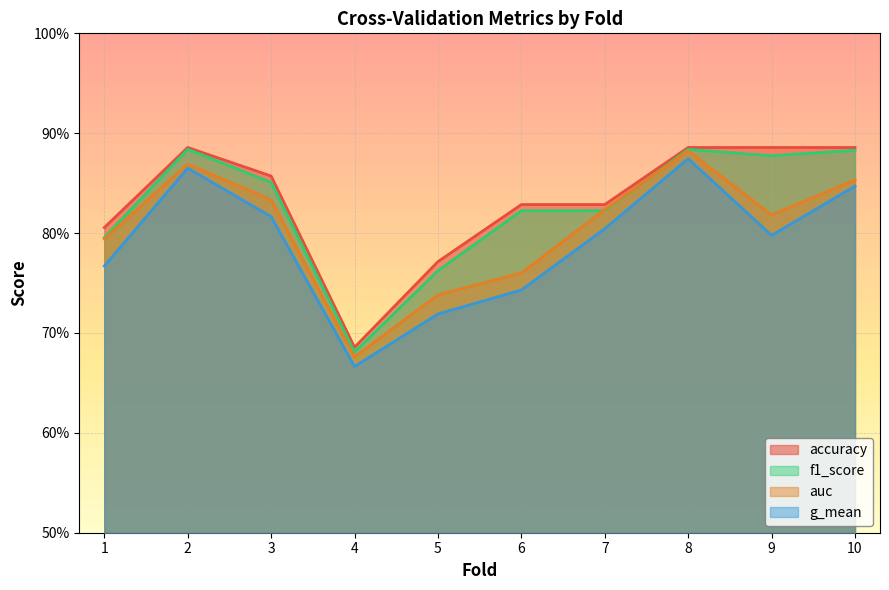

Reading left to right, extract all data points from this chart.

accuracy: 0.8	0.9	0.9	0.7	0.8	0.8	0.8	0.9	0.9	0.9
auc: 0.8	0.9	0.8	0.7	0.7	0.8	0.8	0.9	0.8	0.9
f1_score: 0.8	0.9	0.9	0.7	0.8	0.8	0.8	0.9	0.9	0.9
g_mean: 0.8	0.9	0.8	0.7	0.7	0.7	0.8	0.9	0.8	0.8